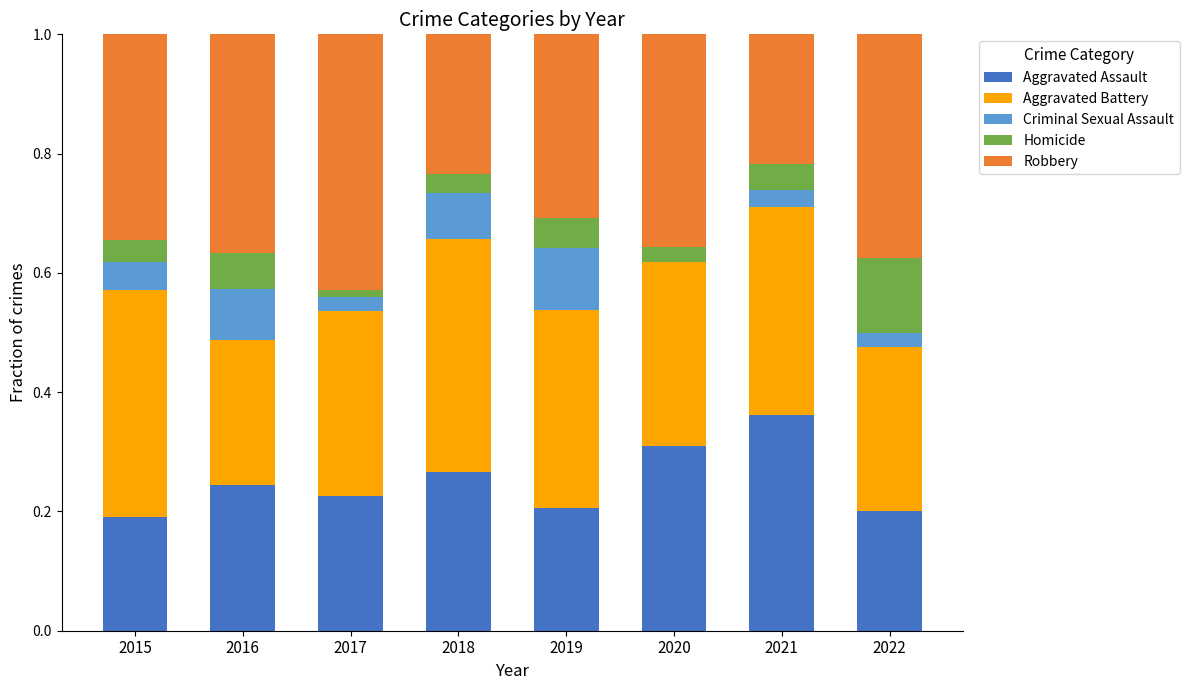

What is the sum of the Aggravated Assault values at 2021 and 2020?

0.7